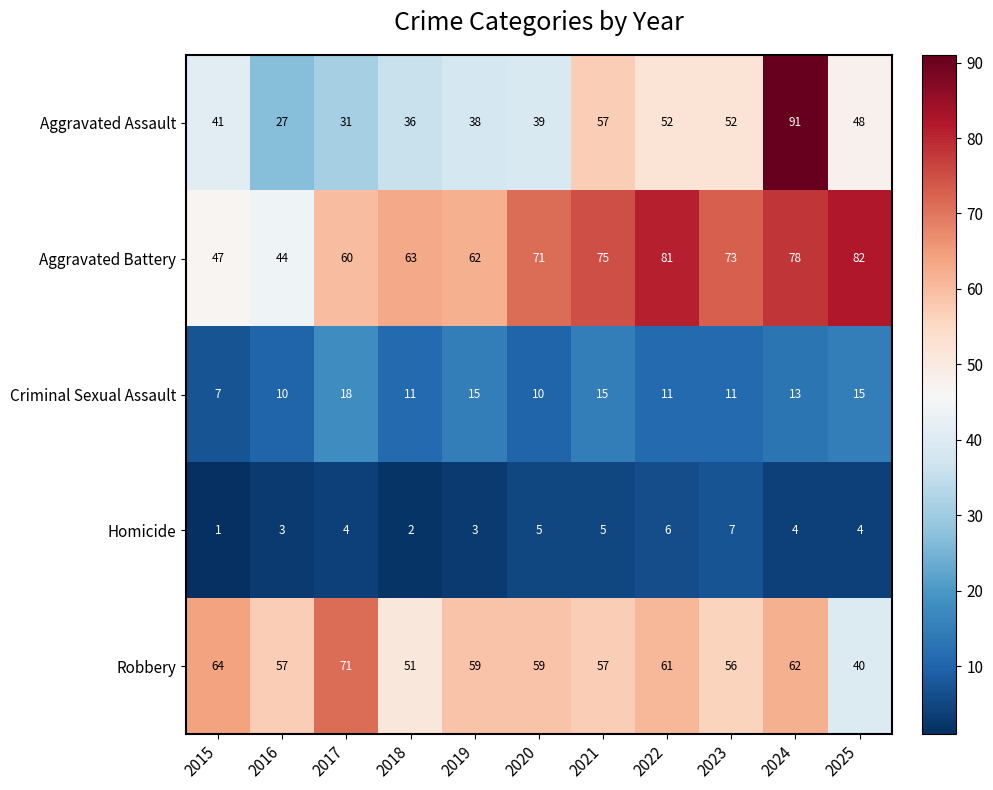

What is the maximum value shown in the chart?

91